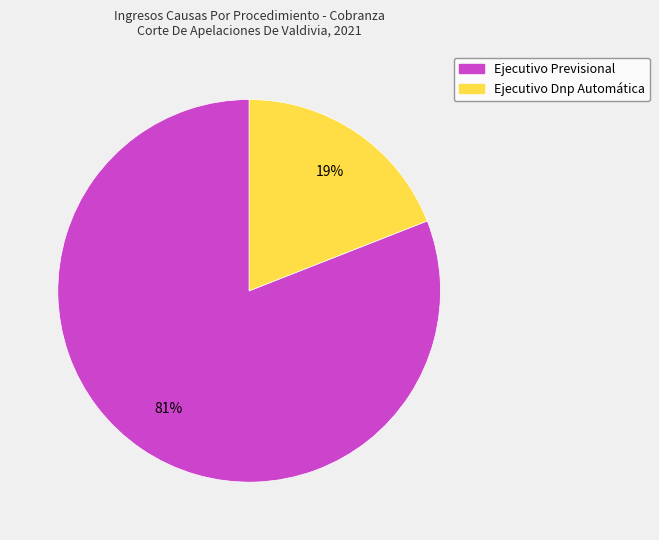

To the nearest percent, what is the difference between the largest and smallest slice percentages?

62%